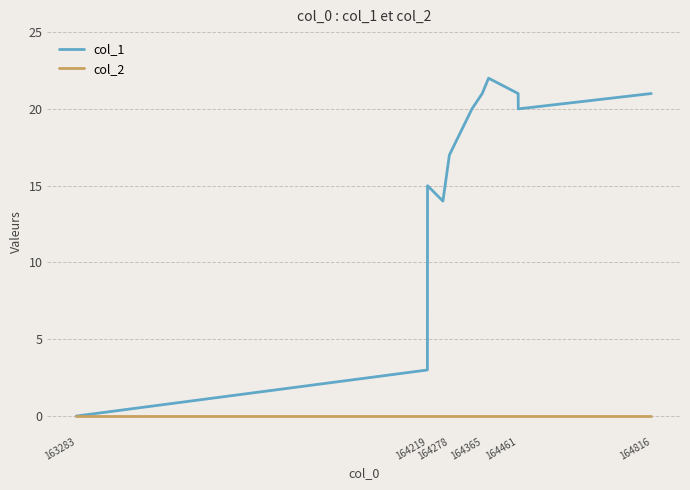

How many lines are shown in the chart?

2